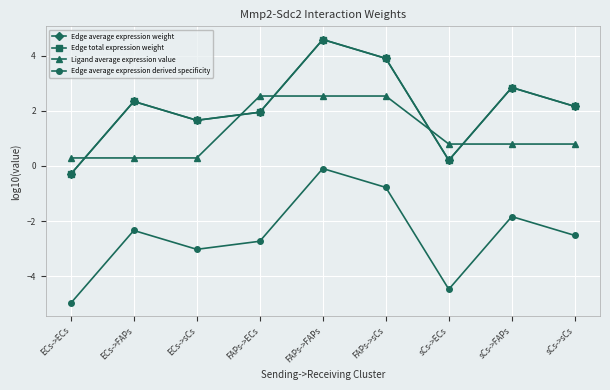

What is the difference between the Edge average expression derived specificity values at sCs->sCs and FAPs->sCs?

1.7